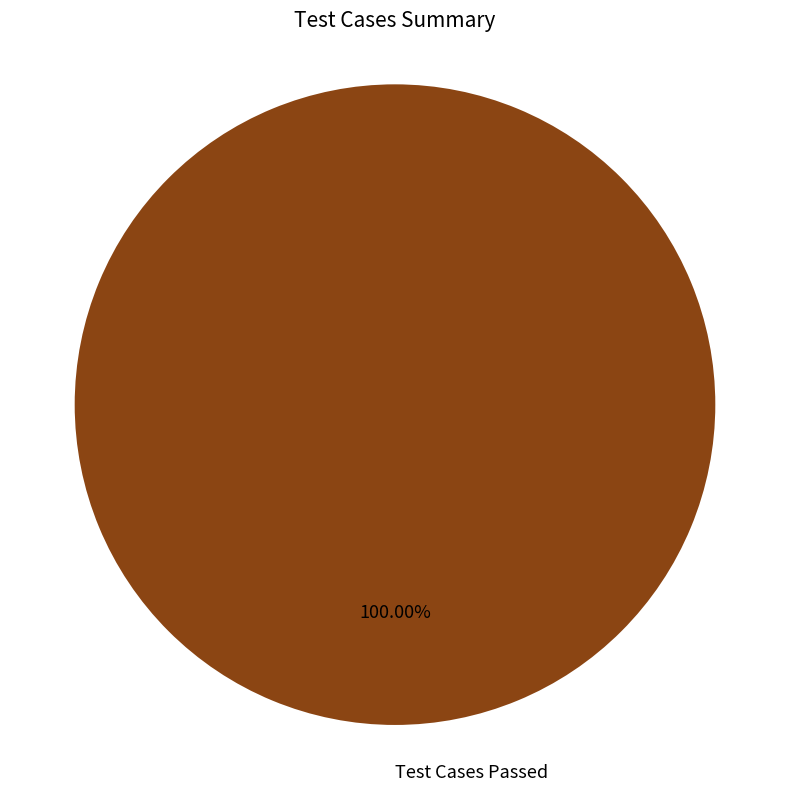

Count the number of slices in the pie.

1